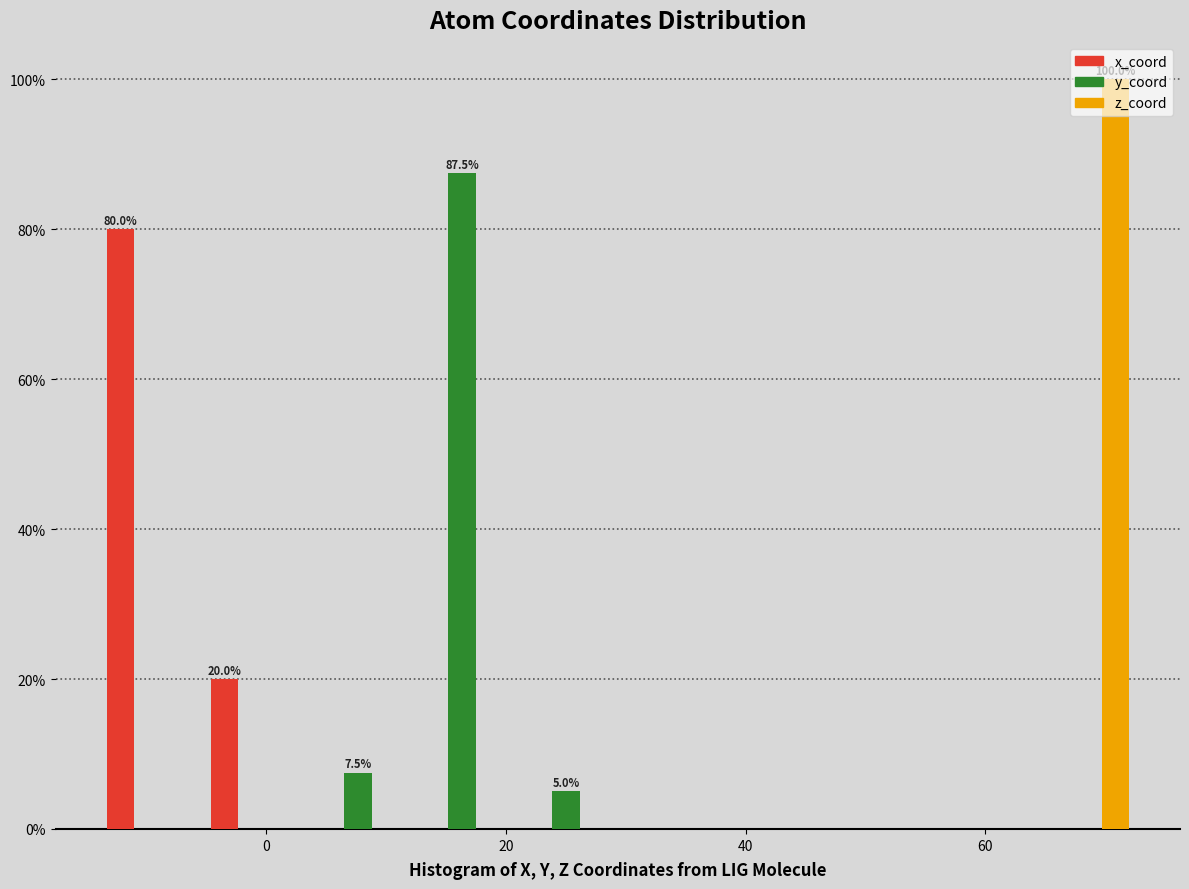

In the z_coord series, which range on the x-axis has the tallest bar?

64 to 72